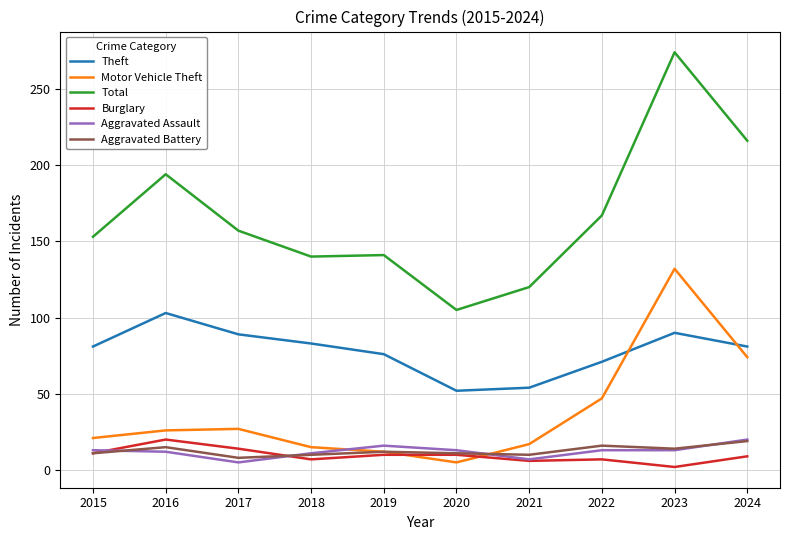

Which series has the largest total across all categories?

Total